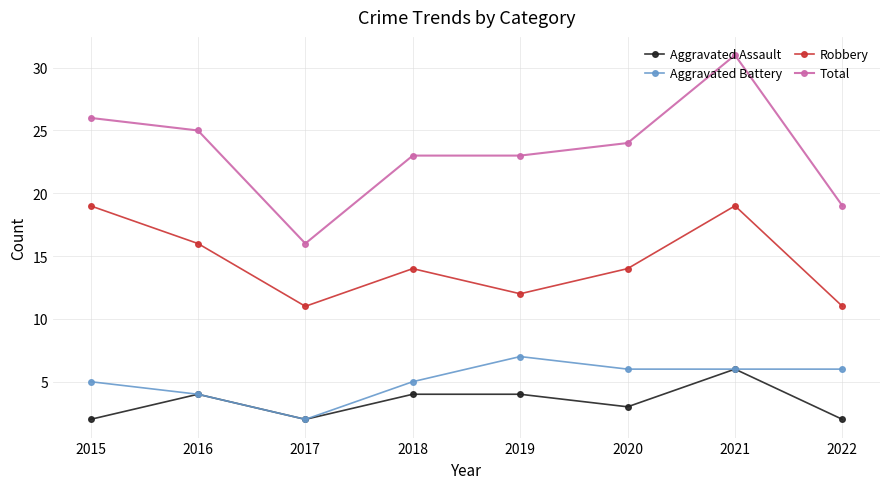

Count the Robbery values in the range 12 to 19.

6